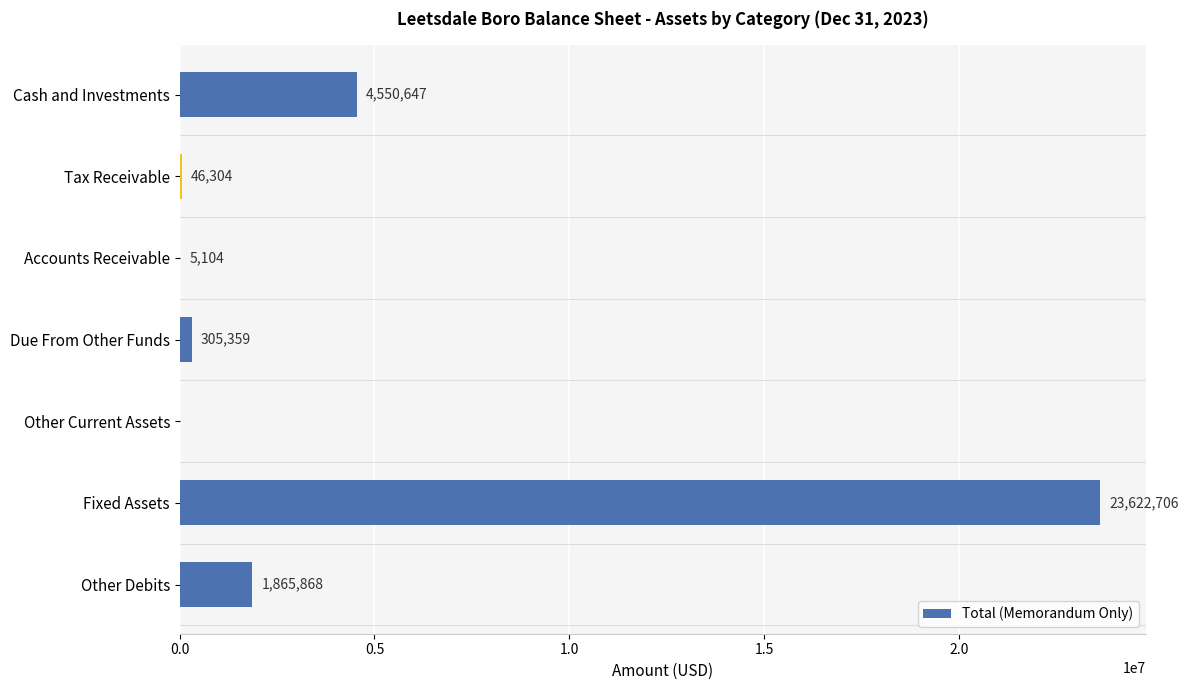

Reading bottom to top, transcribe all the data shown in this chart.

Other Debits=1865868	Fixed Assets=23622706	Other Current Assets=0	Due From Other Funds=305359	Accounts Receivable=5104	Tax Receivable=46304	Cash and Investments=4550647